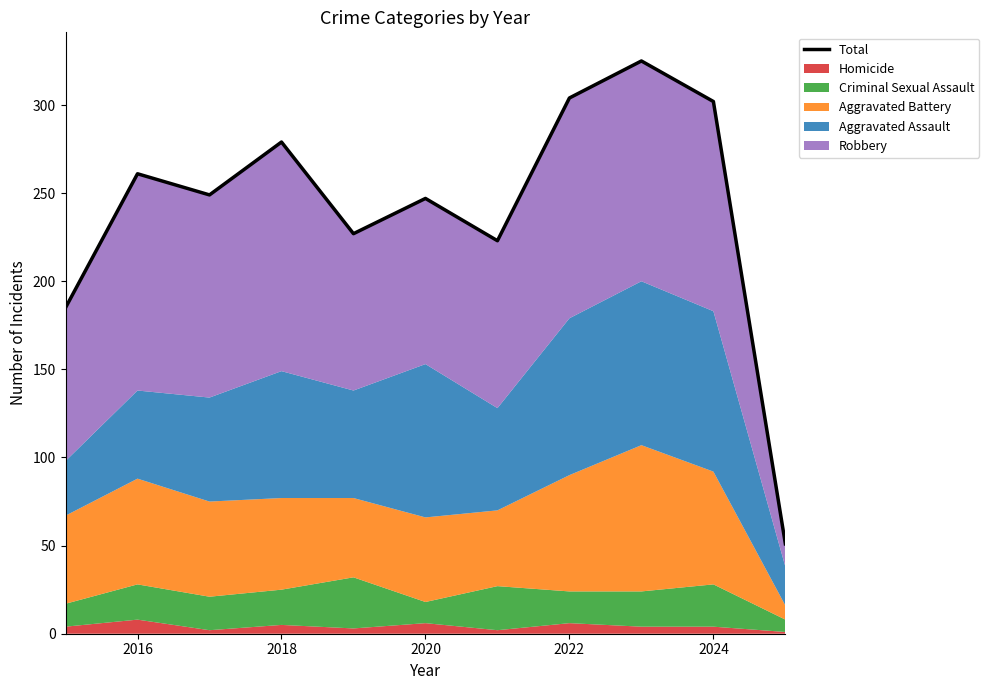

What is the approximate value at 2024, to the nearest 5?

300